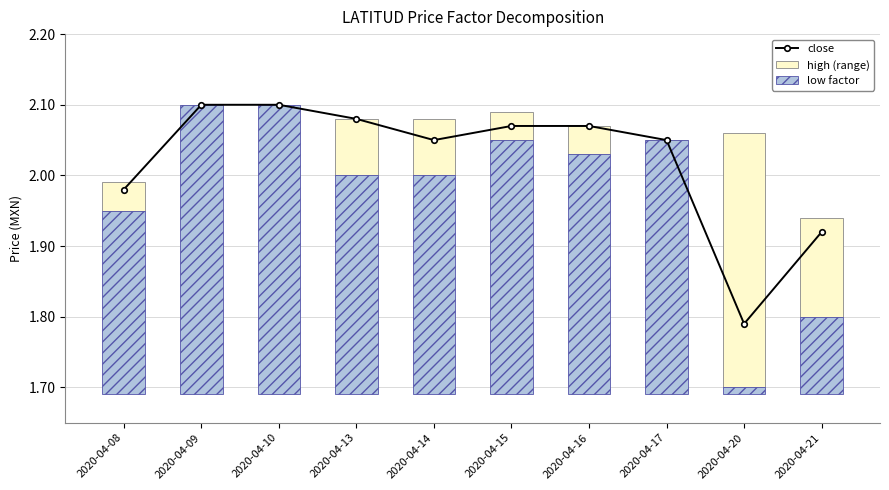

Reading left to right, extract all data points from this chart.

close: 2020-04-08=2.0	2020-04-09=2.1	2020-04-10=2.1	2020-04-13=2.1	2020-04-14=2.0	2020-04-15=2.1	2020-04-16=2.1	2020-04-17=2.0	2020-04-20=1.8	2020-04-21=1.9
high (range): 2020-04-08=0.0	2020-04-09=0.0	2020-04-10=0.0	2020-04-13=0.1	2020-04-14=0.1	2020-04-15=0.0	2020-04-16=0.0	2020-04-17=0.0	2020-04-20=0.4	2020-04-21=0.1
low factor: 2020-04-08=0.3	2020-04-09=0.4	2020-04-10=0.4	2020-04-13=0.3	2020-04-14=0.3	2020-04-15=0.4	2020-04-16=0.3	2020-04-17=0.4	2020-04-20=0.0	2020-04-21=0.1